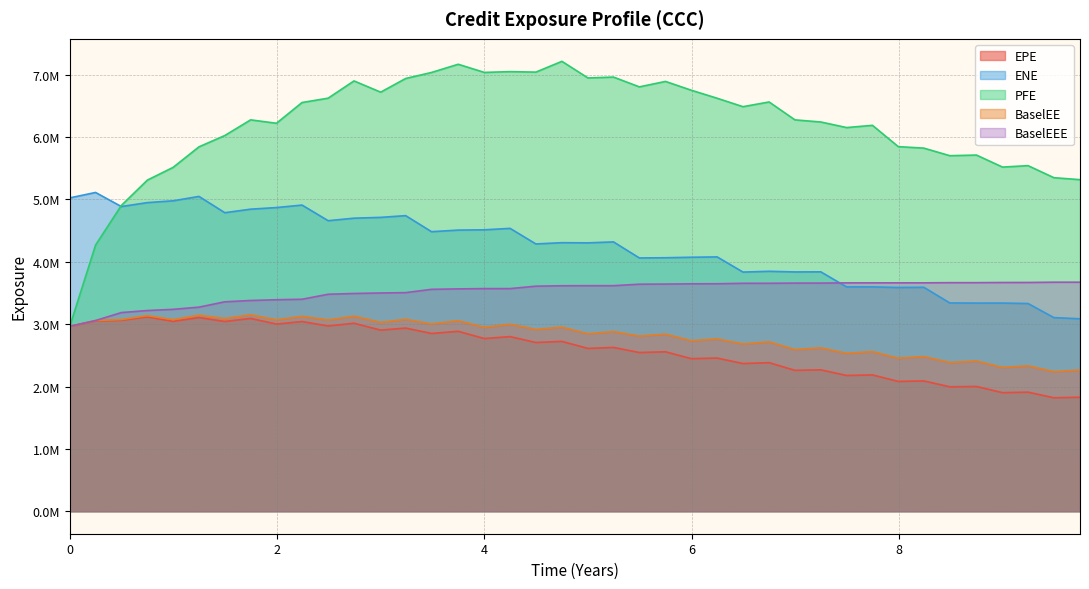

What is the average value of the EPE series?

2.6